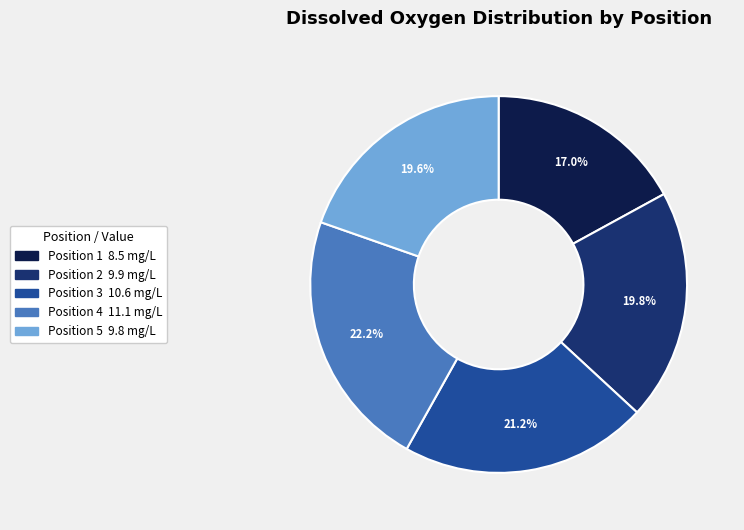

Which has a higher value, Position 4 or Position 1?

Position 4